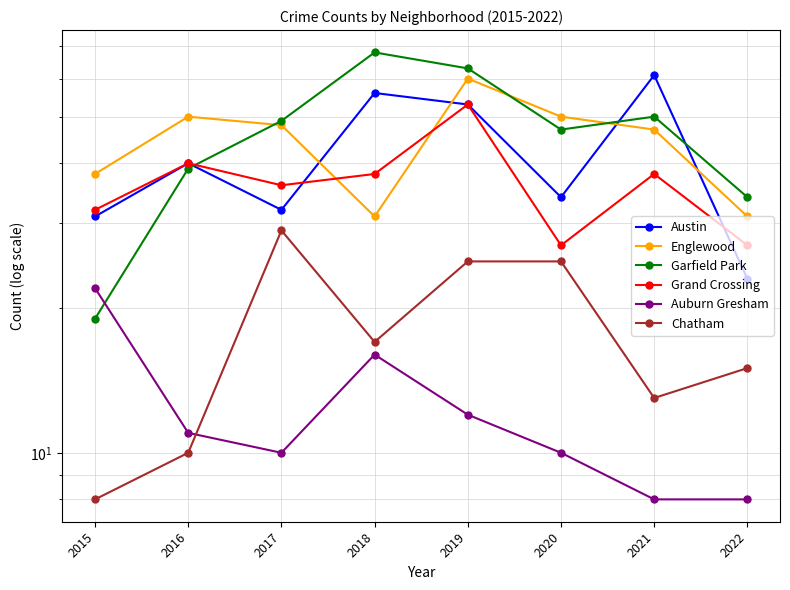

Is it true that Grand Crossing equals 53 at 2019?

True